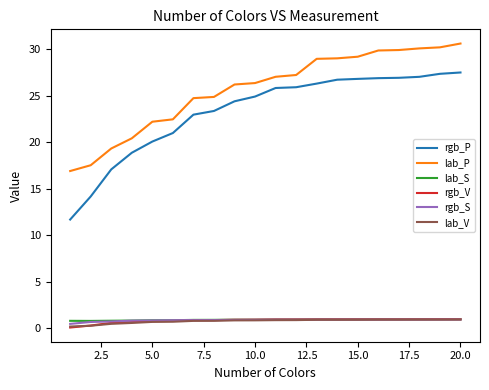

True or false: lab_P and lab_S intersect in this chart.

False